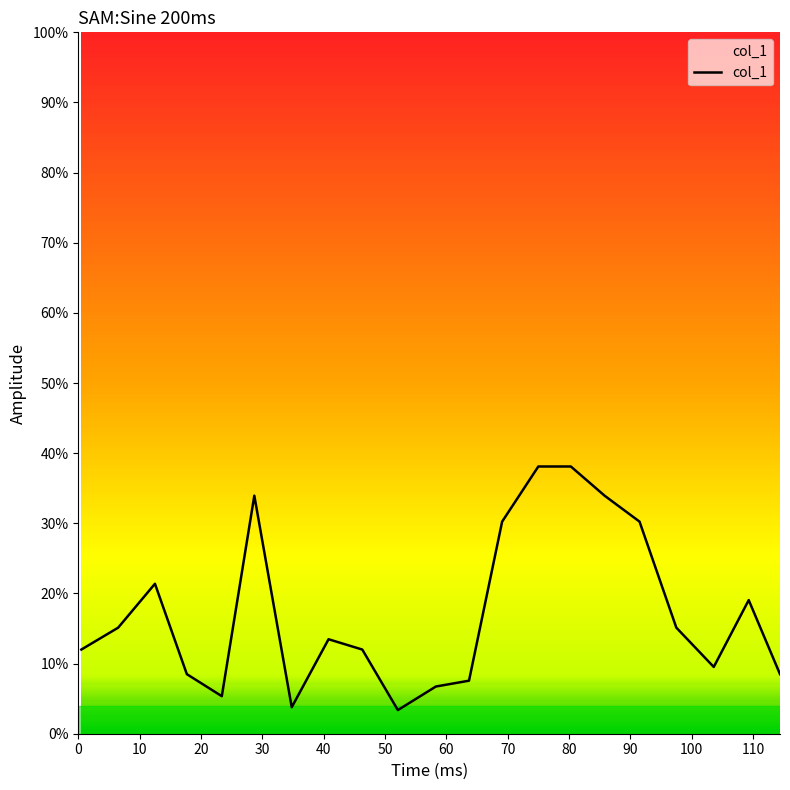

What is the minimum value shown in the chart?

3.4